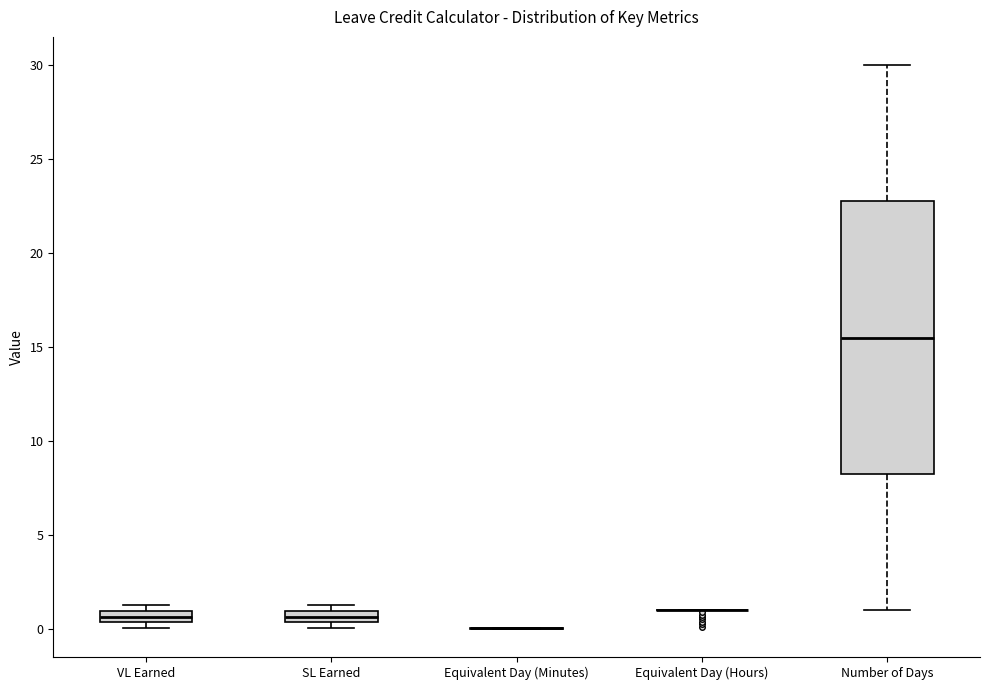

Where is the lower edge of the box for SL Earned on the y-axis? The values are not printed on the chart, so give them approximately, as read against the axis.

0.5